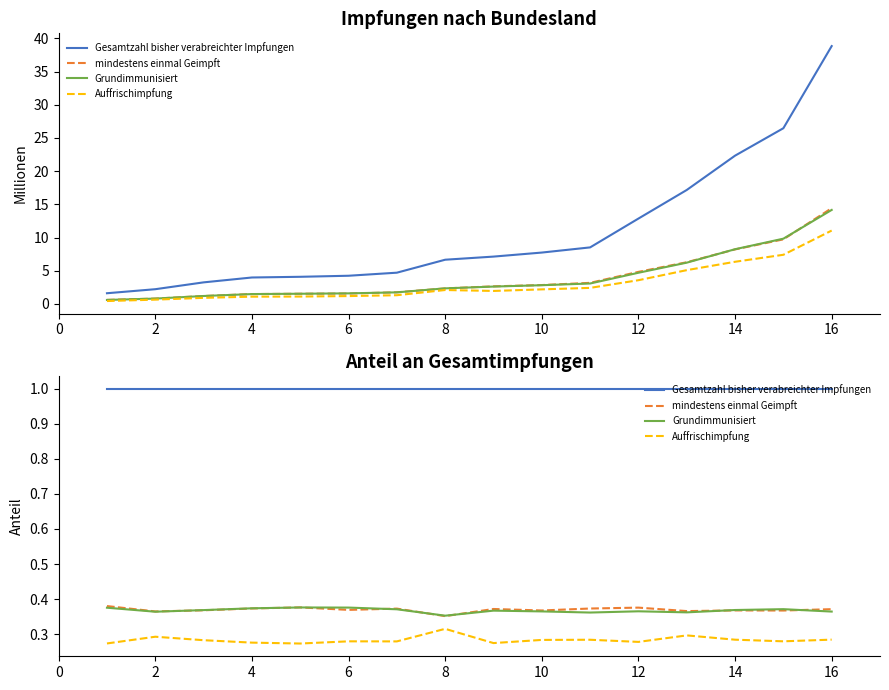

At which category does Grundimmunisiert reach its first local valley?

2